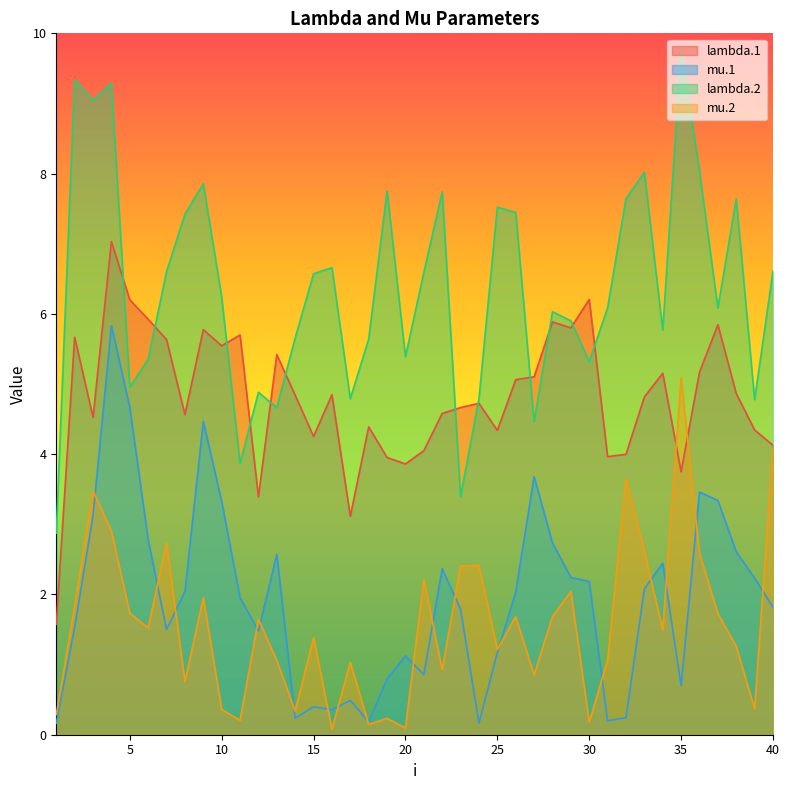

Reading left to right, extract all data points from this chart.

lambda.1: 1.6	5.7	4.5	7.0	6.2	5.9	5.6	4.6	5.8	5.5	5.7	3.4	5.4	4.8	4.3	4.8	3.1	4.4	4.0	3.9	4.1	4.6	4.7	4.7	4.3	5.1	5.1	5.9	5.8	6.2	4.0	4.0	4.8	5.2	3.7	5.2	5.8	4.9	4.3	4.1
mu.1: 0.2	1.5	3.1	5.8	4.7	2.8	1.5	2.0	4.5	3.3	2.0	1.5	2.6	0.2	0.4	0.4	0.5	0.2	0.8	1.1	0.9	2.4	1.8	0.2	1.2	2.0	3.7	2.7	2.2	2.2	0.2	0.2	2.1	2.4	0.7	3.5	3.3	2.6	2.2	1.8
lambda.2: 2.9	9.3	9.0	9.3	5.0	5.4	6.6	7.4	7.9	6.2	3.9	4.9	4.7	5.7	6.6	6.7	4.8	5.6	7.8	5.4	6.6	7.7	3.4	4.8	7.5	7.4	4.5	6.0	5.9	5.3	6.1	7.6	8.0	5.8	9.8	8.0	6.1	7.6	4.8	6.6
mu.2: 0.3	1.8	3.5	2.9	1.7	1.5	2.7	0.8	2.0	0.4	0.2	1.6	1.1	0.3	1.4	0.1	1.0	0.1	0.2	0.1	2.2	0.9	2.4	2.4	1.2	1.7	0.9	1.7	2.0	0.2	1.1	3.7	2.6	1.5	5.1	2.6	1.7	1.3	0.4	4.1